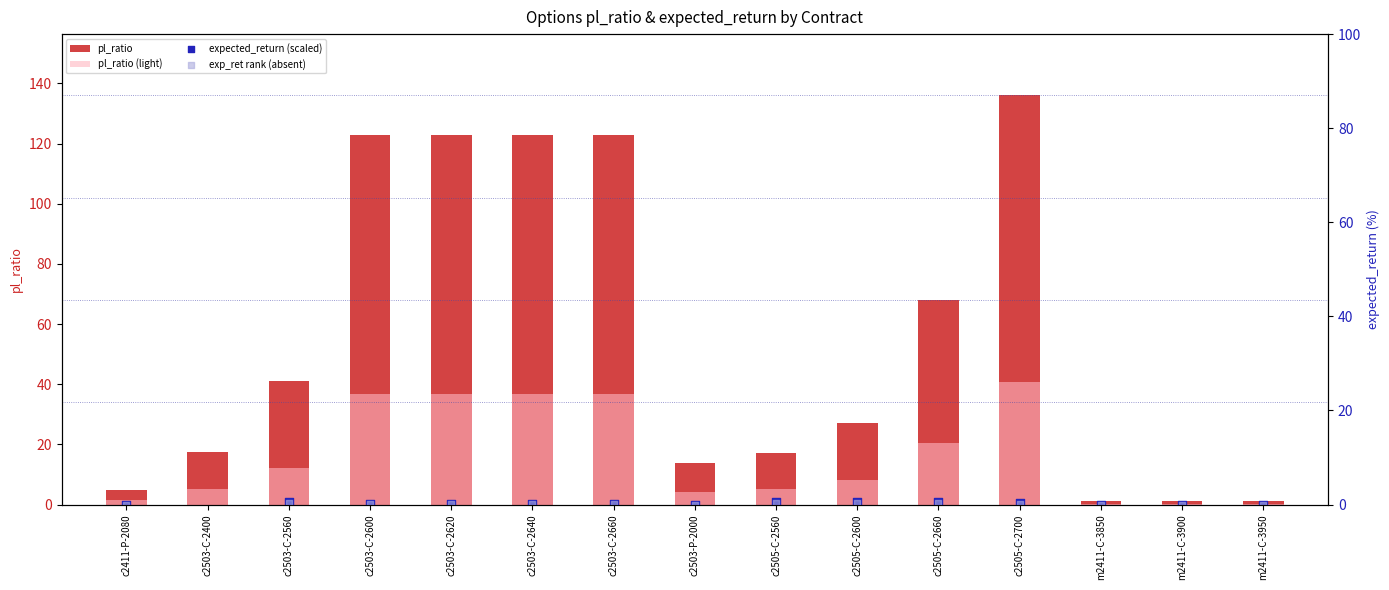

Is the value of pl_ratio at c2503-C-2640 greater than the value of expected_return (scaled) at c2503-C-2660?

Yes